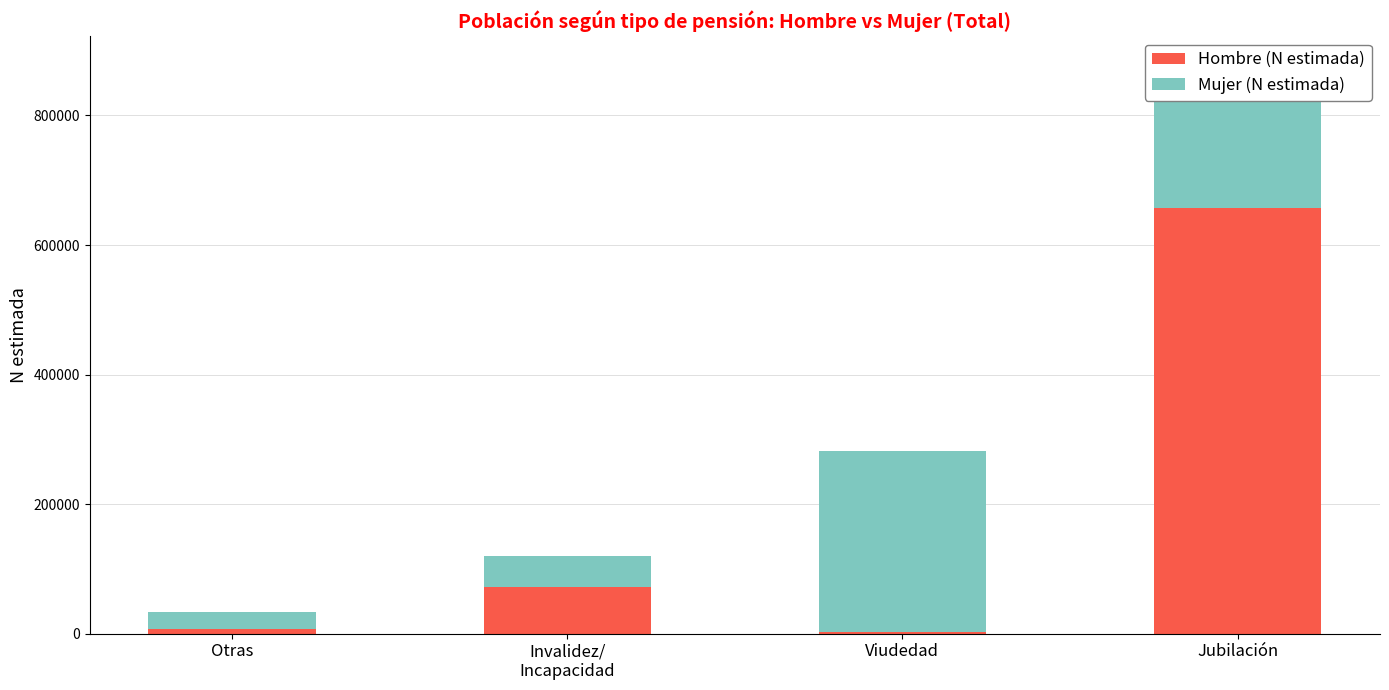

At which category is the sum across all series the highest?

Jubilación